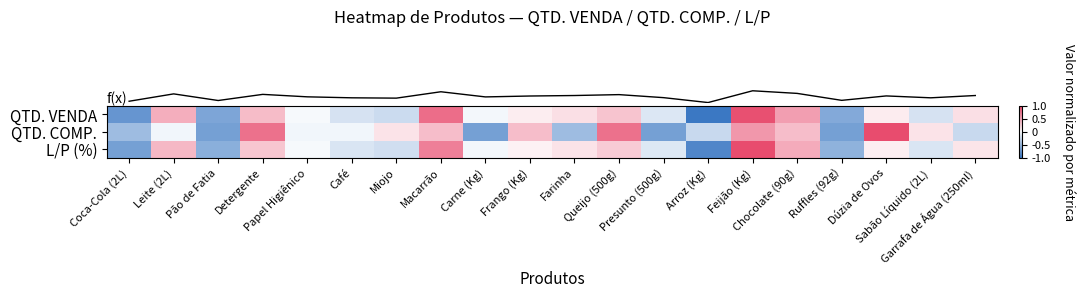

Reading left to right, extract all data points from this chart.

row_0: -0.8	0.5	-0.7	0.4	-0.0	-0.2	-0.3	0.8	-0.1	0.1	0.2	0.3	-0.2	-1.0	1.0	0.5	-0.6	0.1	-0.2	0.2
row_1: -0.5	-0.1	-0.7	0.8	-0.1	-0.1	0.1	0.4	-0.7	0.4	-0.5	0.8	-0.7	-0.3	0.6	0.4	-0.7	1.0	0.1	-0.3
row_2: -0.7	0.4	-0.6	0.3	-0.0	-0.2	-0.2	0.7	-0.1	0.1	0.1	0.3	-0.2	-0.9	1.0	0.5	-0.6	0.1	-0.2	0.1